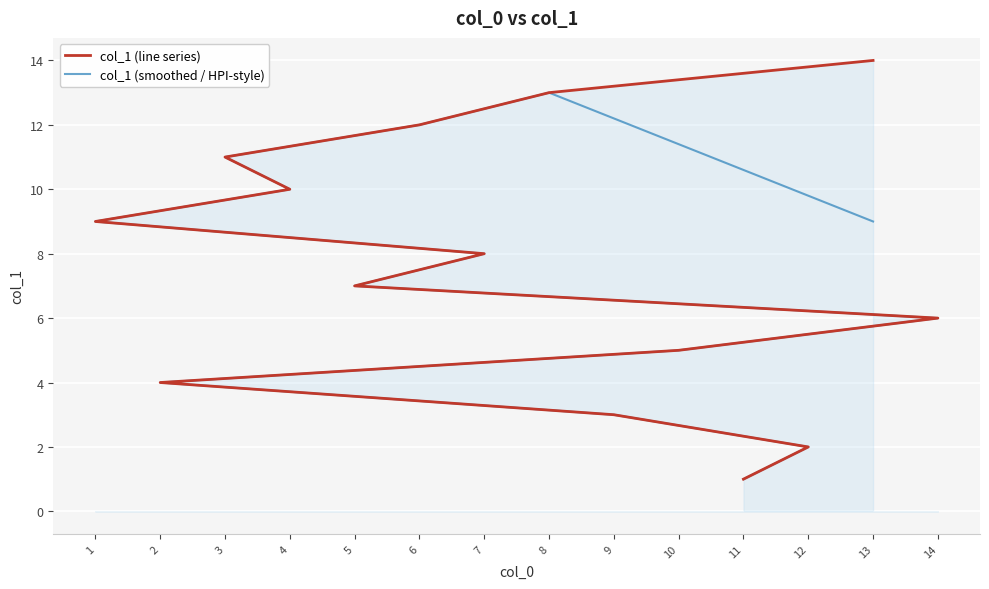

Rank the series by their maximum value, from highest to lowest.

col_1 (line series), col_1 (smoothed / HPI-style)